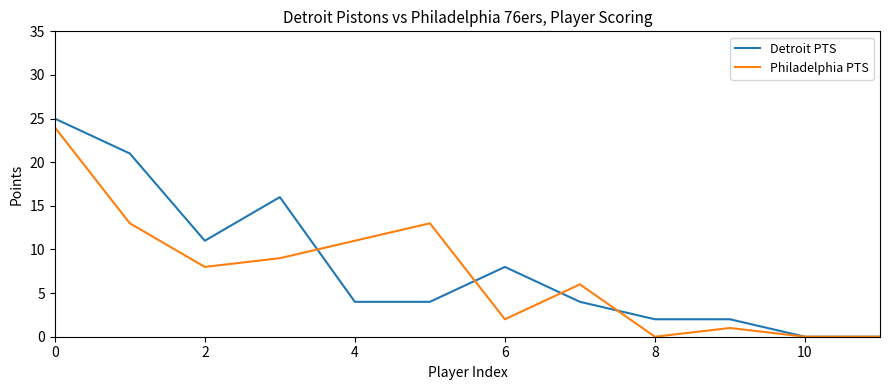

What is the difference between the second highest and second lowest values in the Philadelphia PTS series?

13